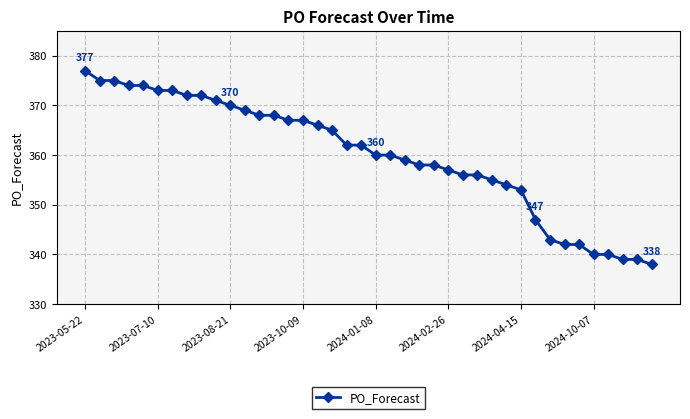

What is the sum of all values?

14396